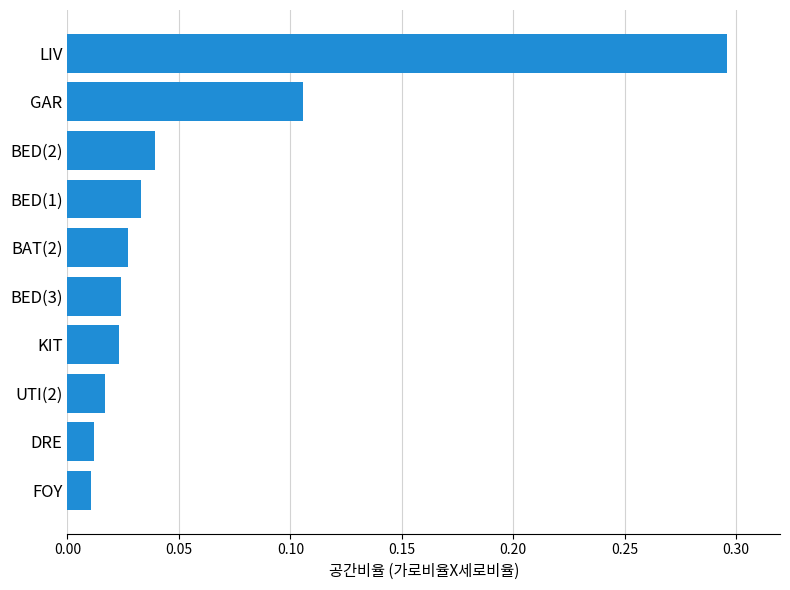

What is the change in value from BED(2) to LIV?

+0.3